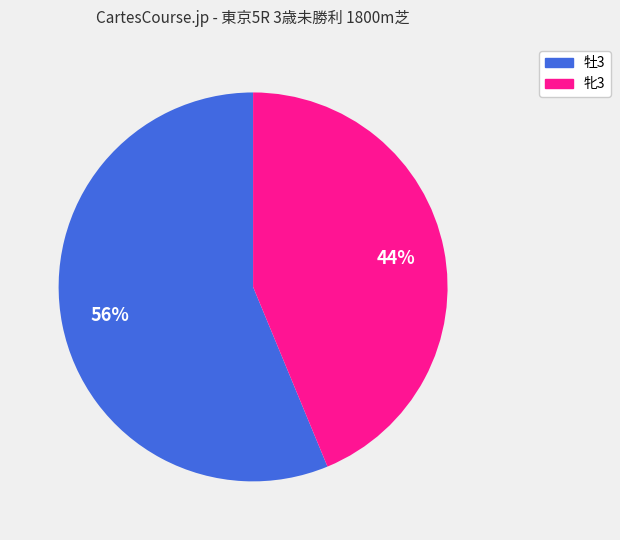

How many slices are in this pie chart?

2